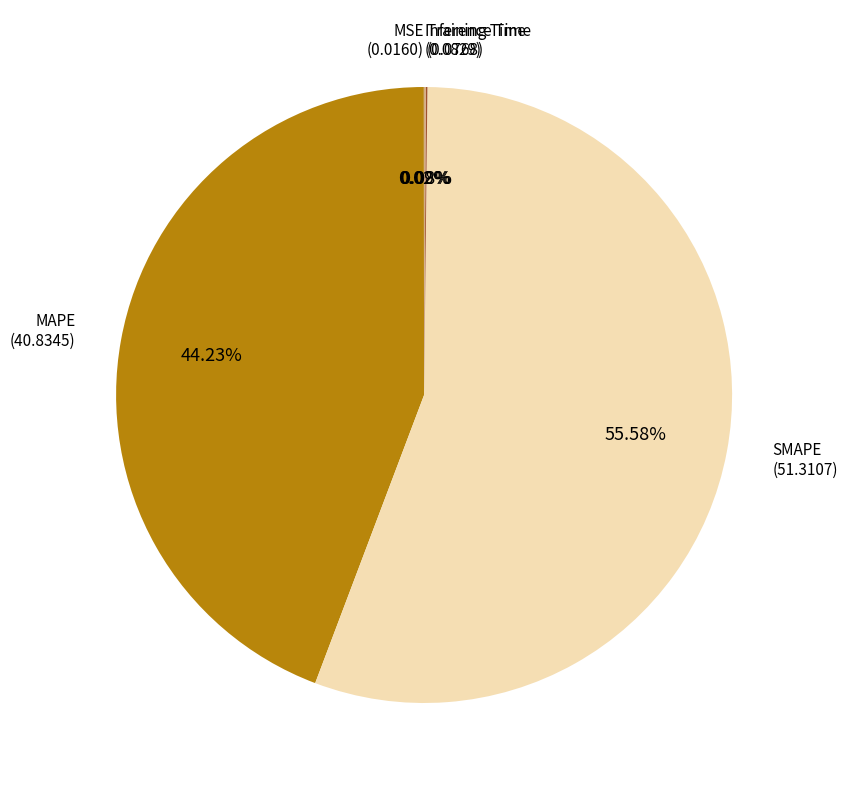

Does any single category account for the majority?

Yes